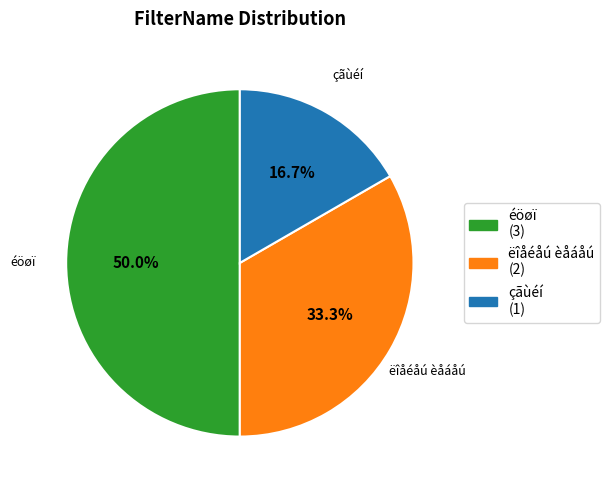

What is the ratio of the value at éöøï to the value at ëîåéåú èåáåú?

1.5